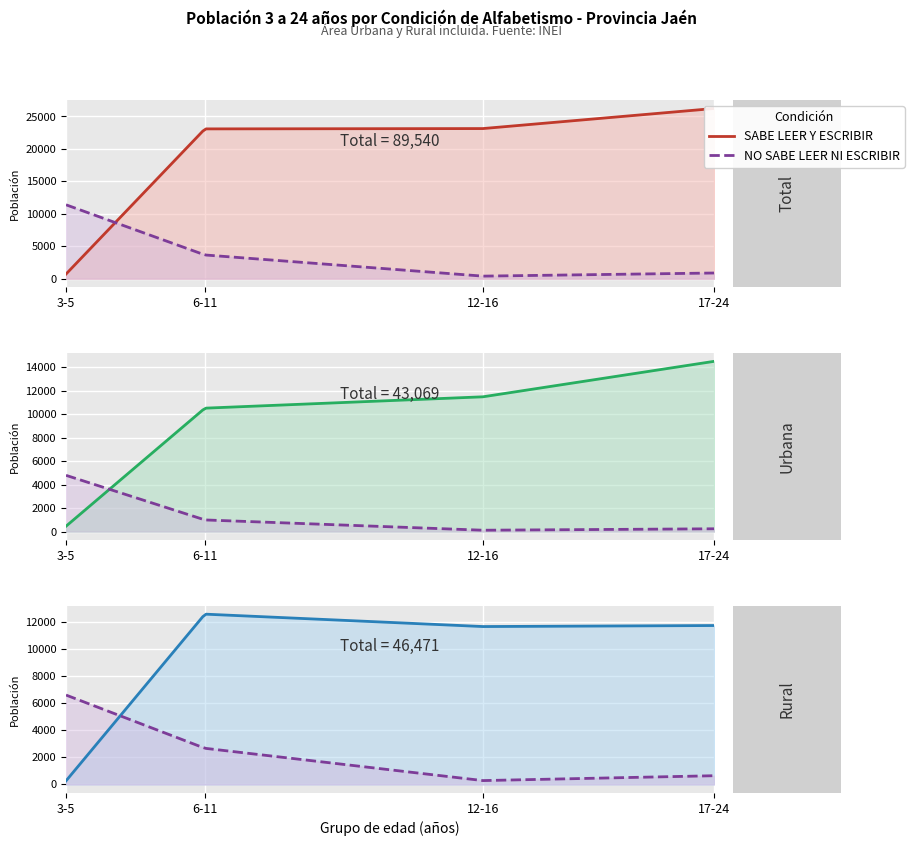

Which has a higher value, De 12 a 16 años or De 3 a 5 años?

De 12 a 16 años